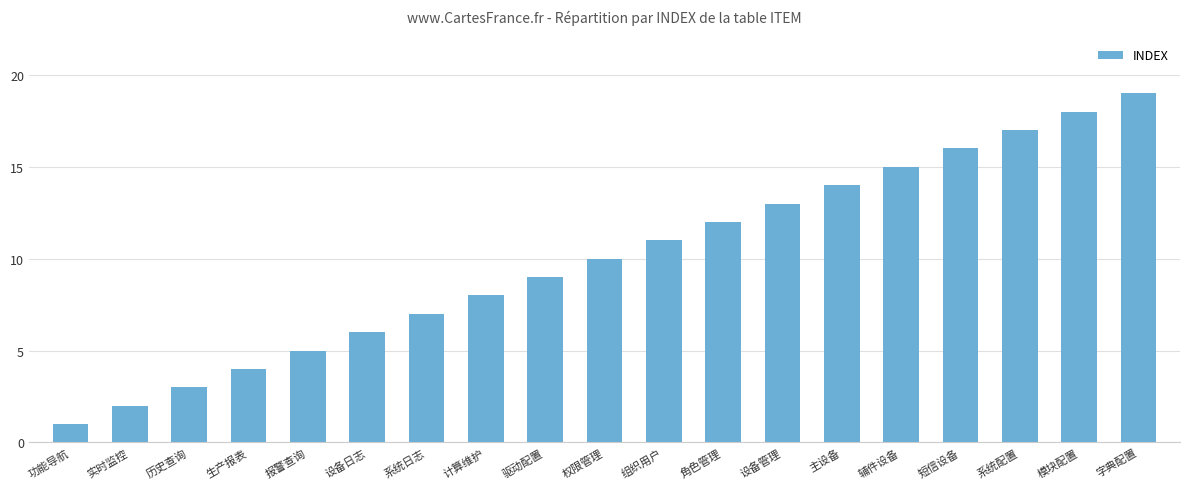

Are the bars grouped side by side (vs. stacked)?

No